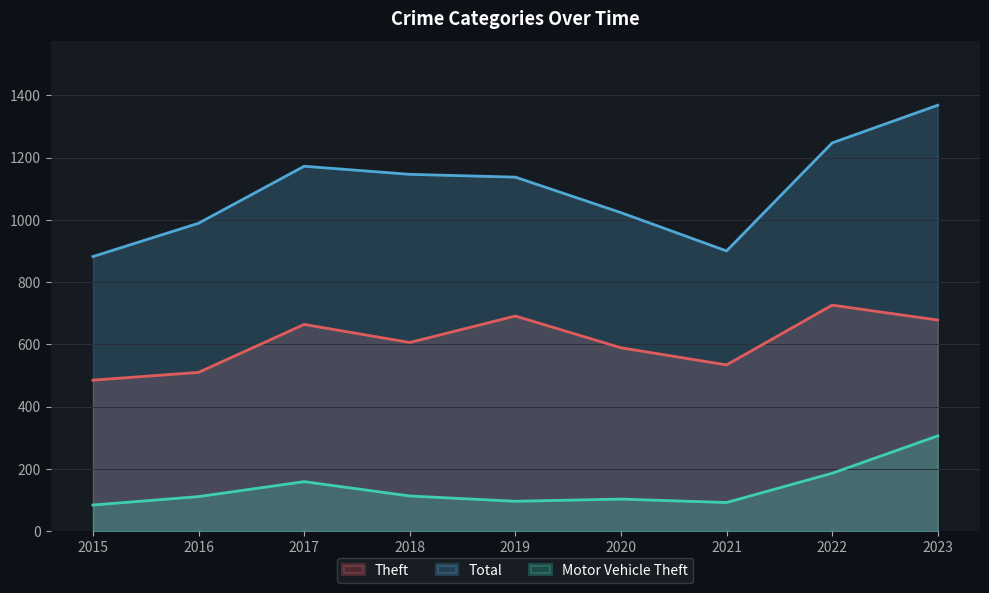

Is the value of Motor Vehicle Theft at 2020 greater than the value of Total at 2019?

No